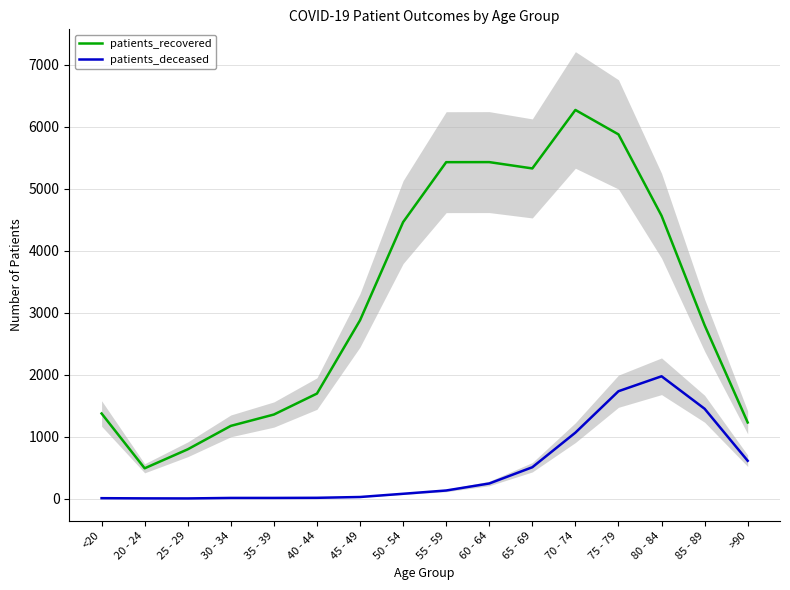

What position from the left is 35 - 39?

5